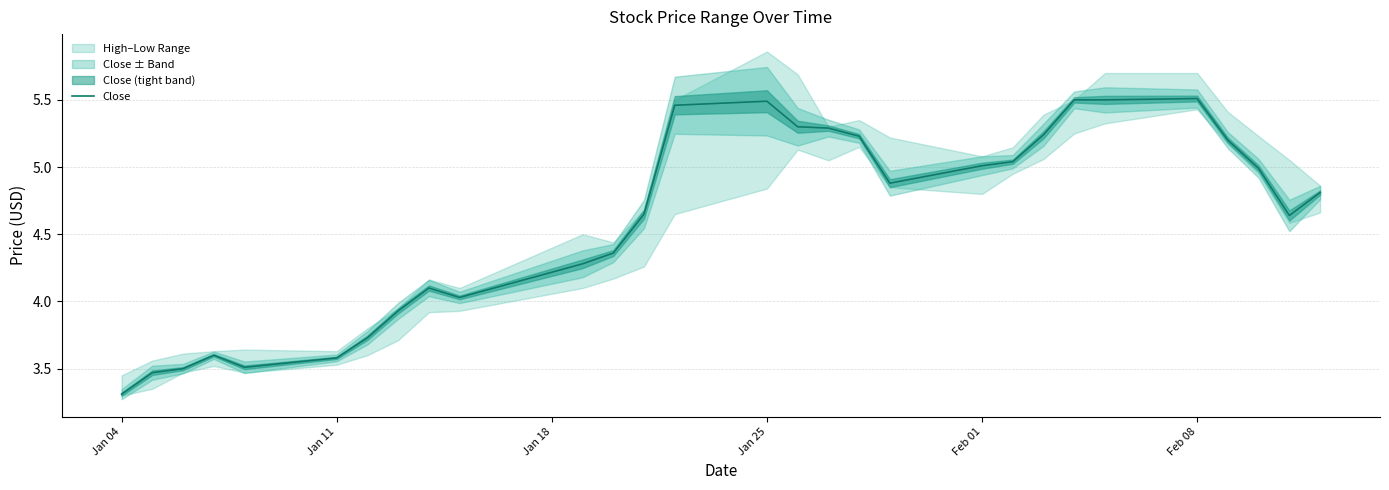

What is the minimum value for Close?

3.3